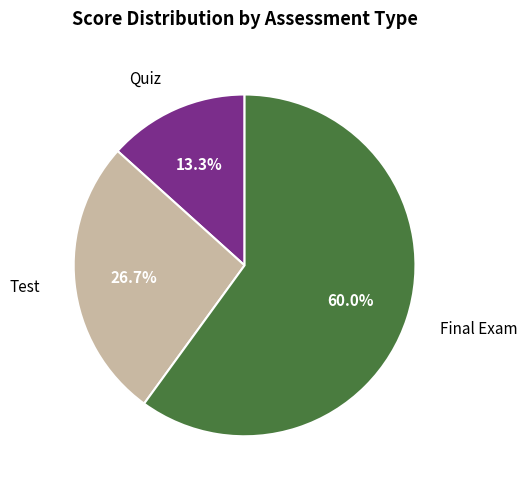

Count the number of slices in the pie.

3